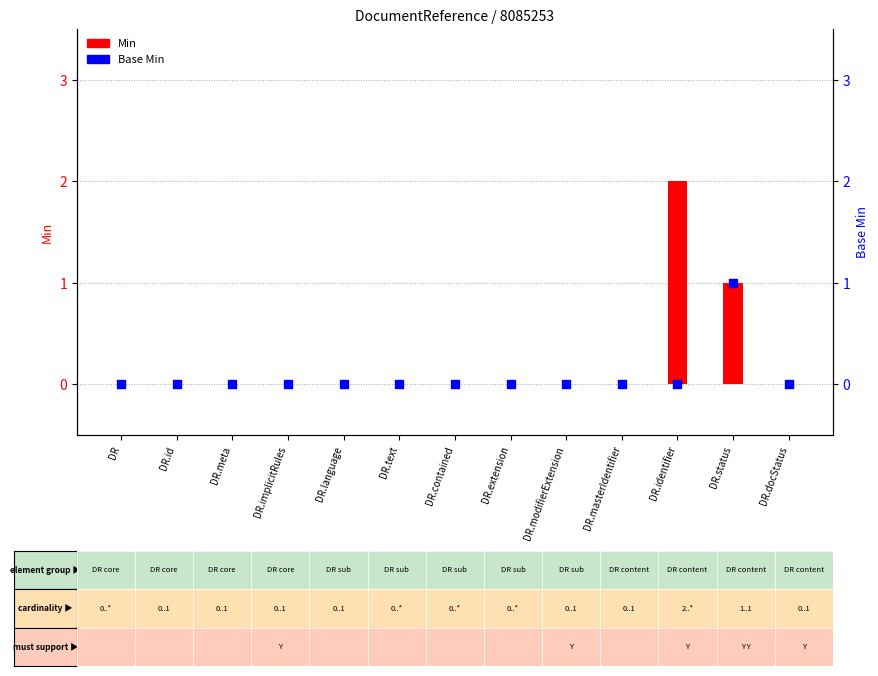

What are all the series names shown in the legend?

Min, Base Min